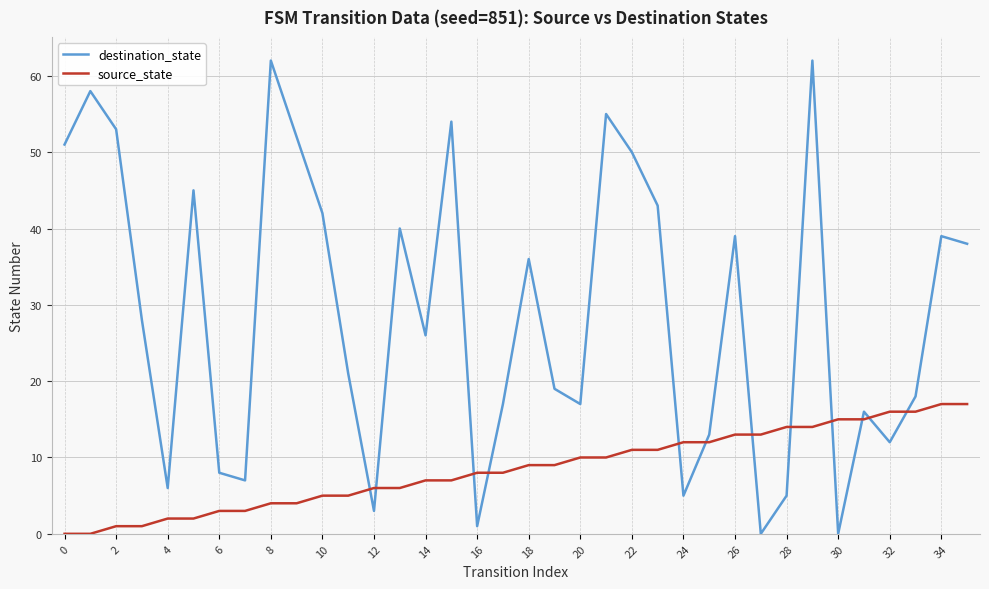

What is the highest value of the source_state series?

17